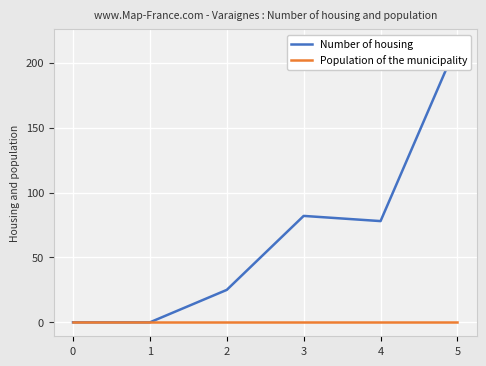

Rank the series by their maximum value, from highest to lowest.

Number of housing, Population of the municipality